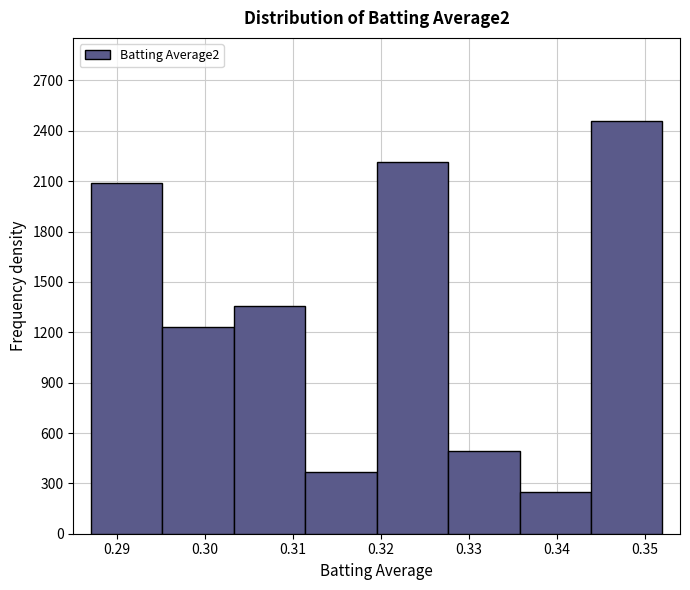

Over which range of the x-axis is the bar tallest?

0.344 to 0.352